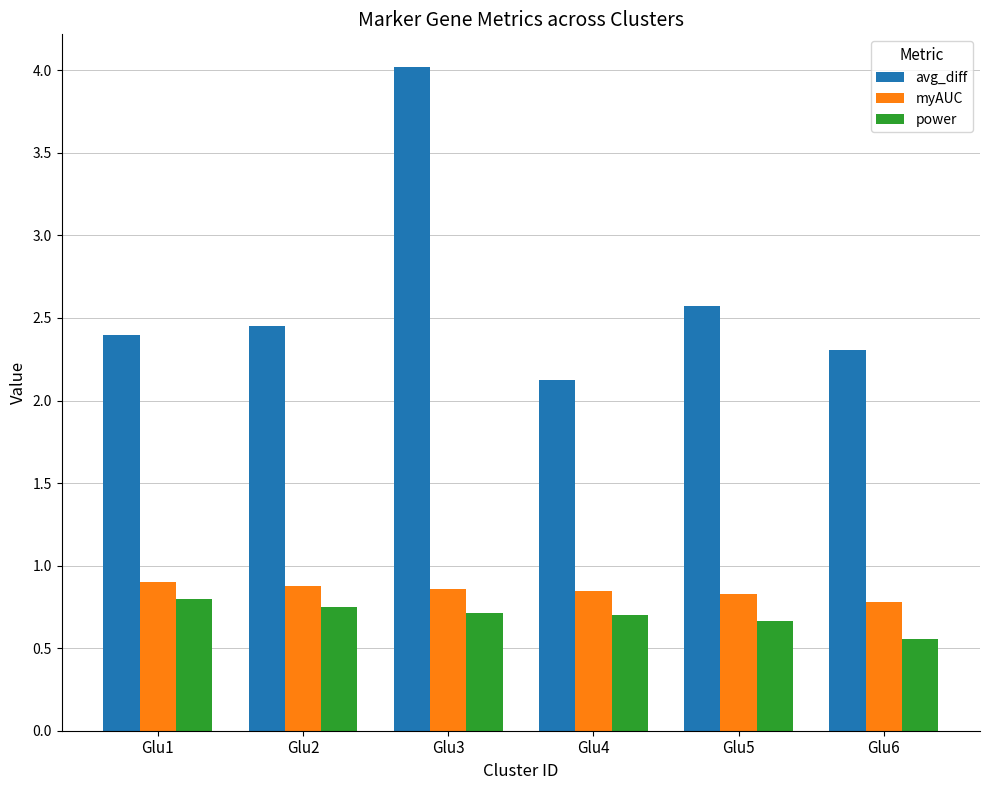

At how many categories does at least one series exceed 2?

6